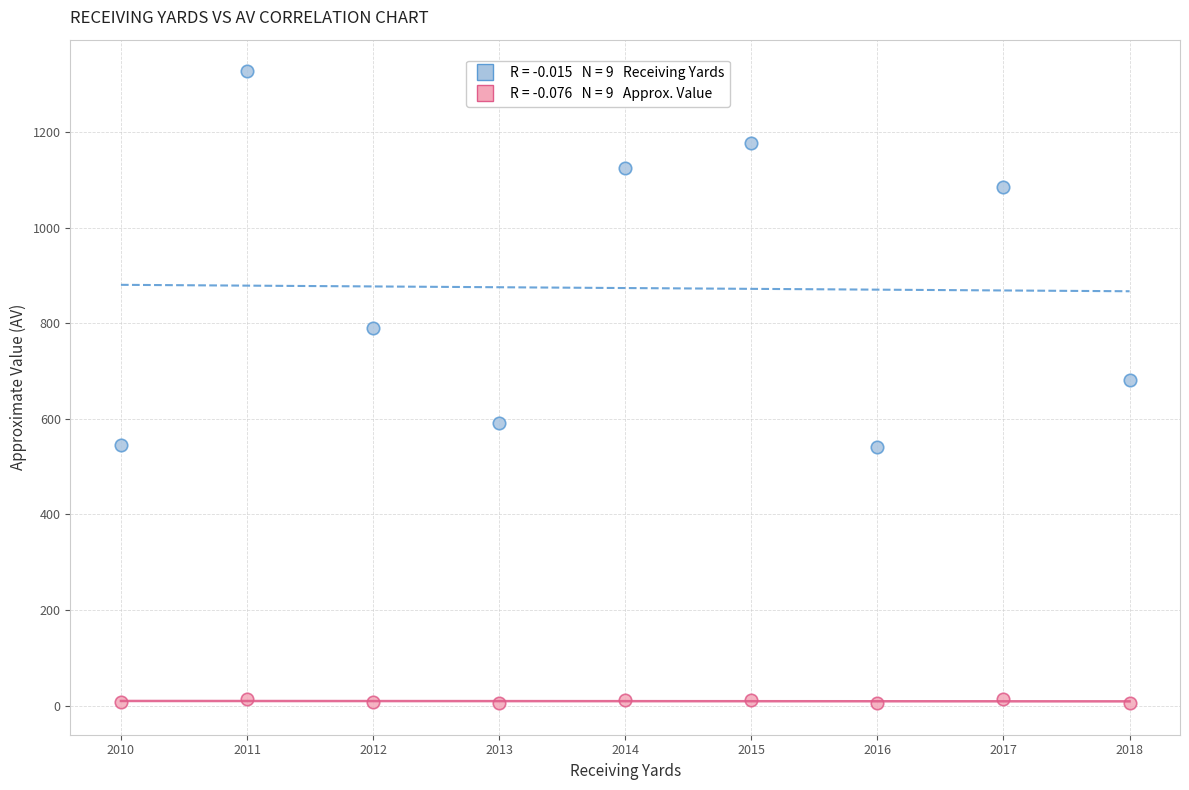

Across all data points, what is the range of Y values (max minus min)?

1322